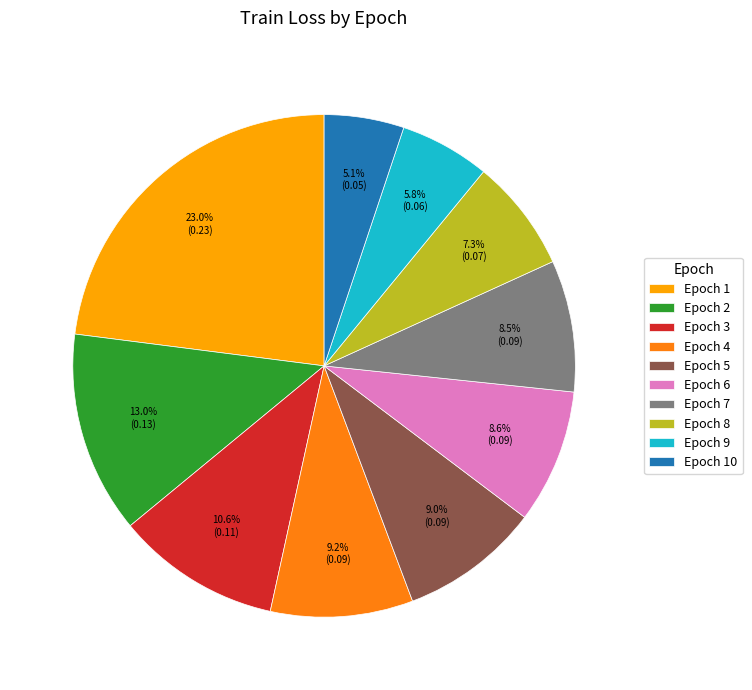

Which slice is the smallest?

Epoch 10